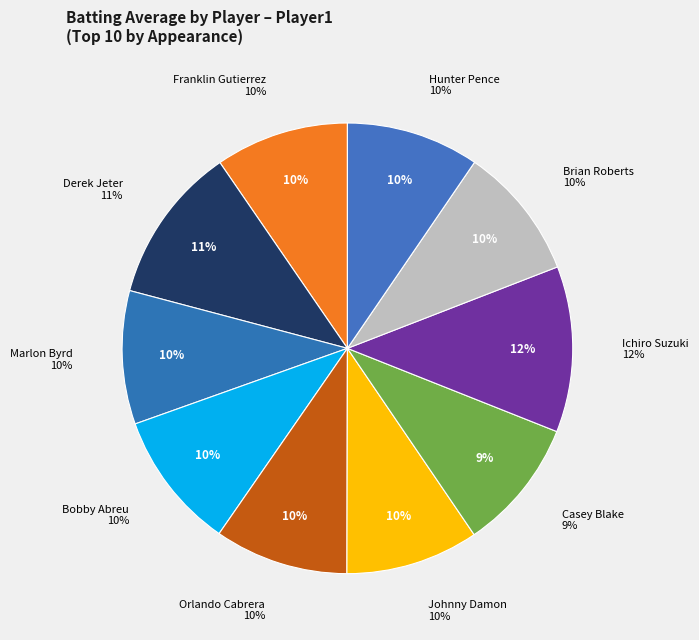

To the nearest percent, what is the combined percentage of Derek Jeter and Johnny Damon?

21%